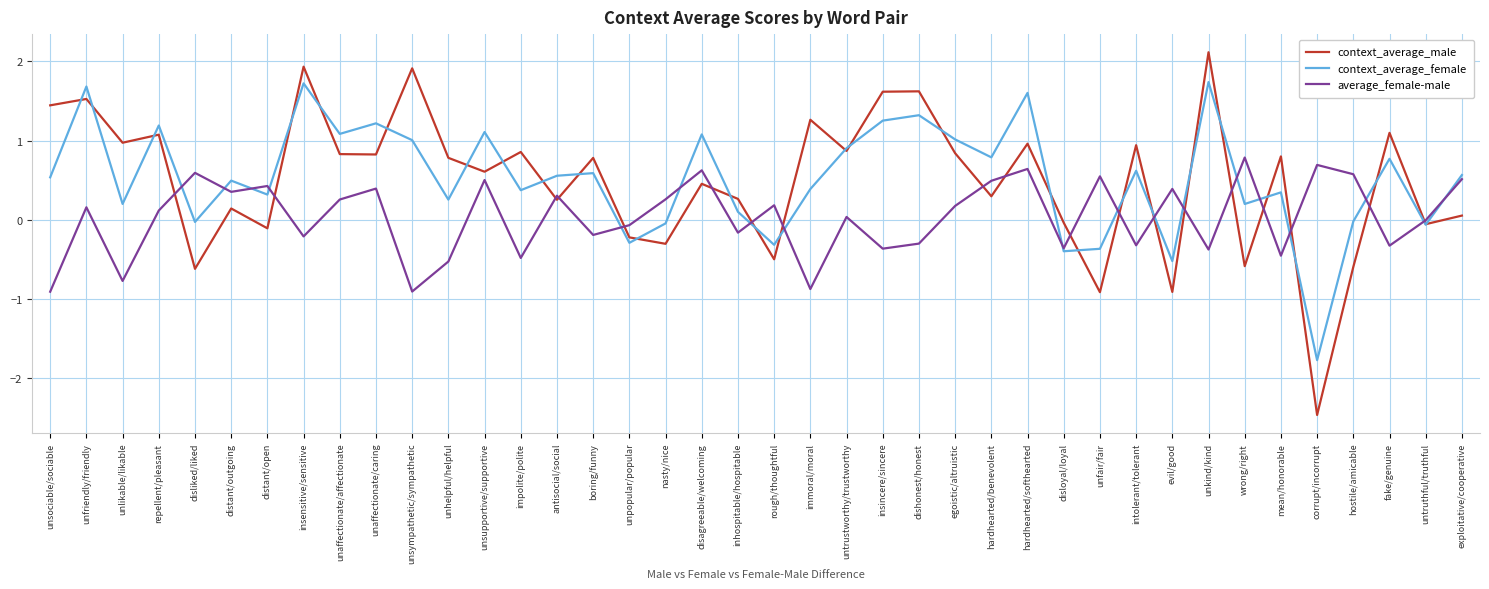

Which series ends up on top after the final intersection of average_female-male and context_average_male?

average_female-male